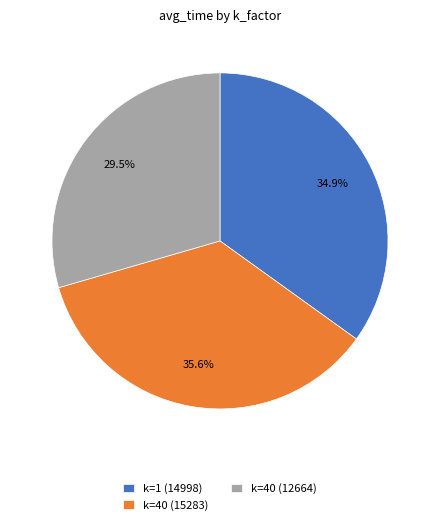

Count the number of slices in the pie.

3